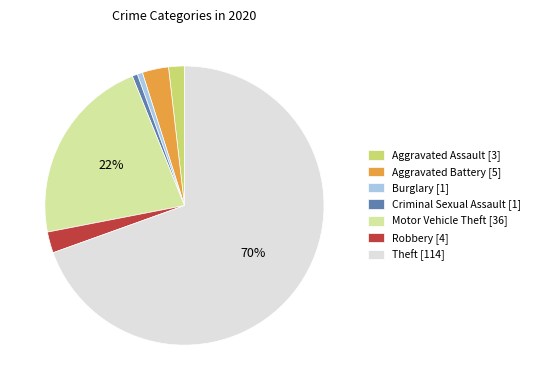

Which category has the biggest portion of the pie?

Theft